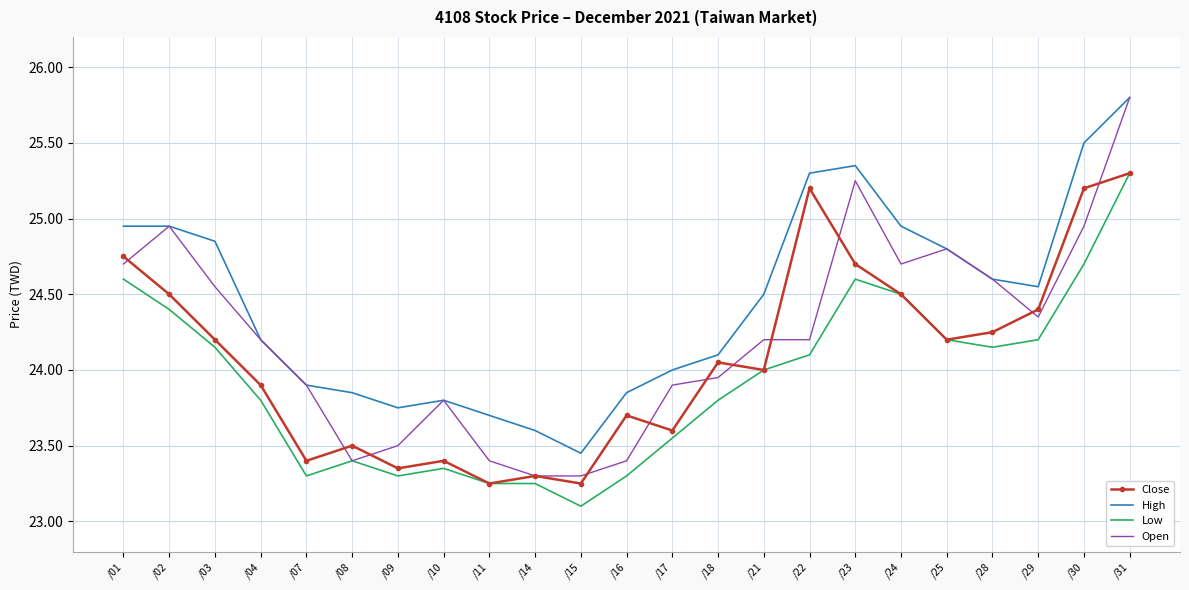

Which series changed the most between /07 and /31?

Low